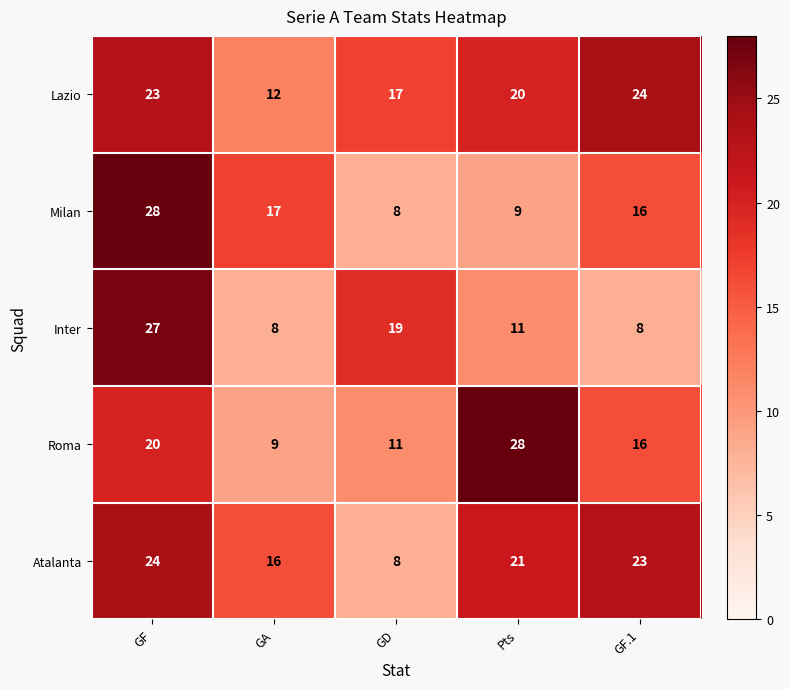

At which label does Inter first exceed 11?

GF